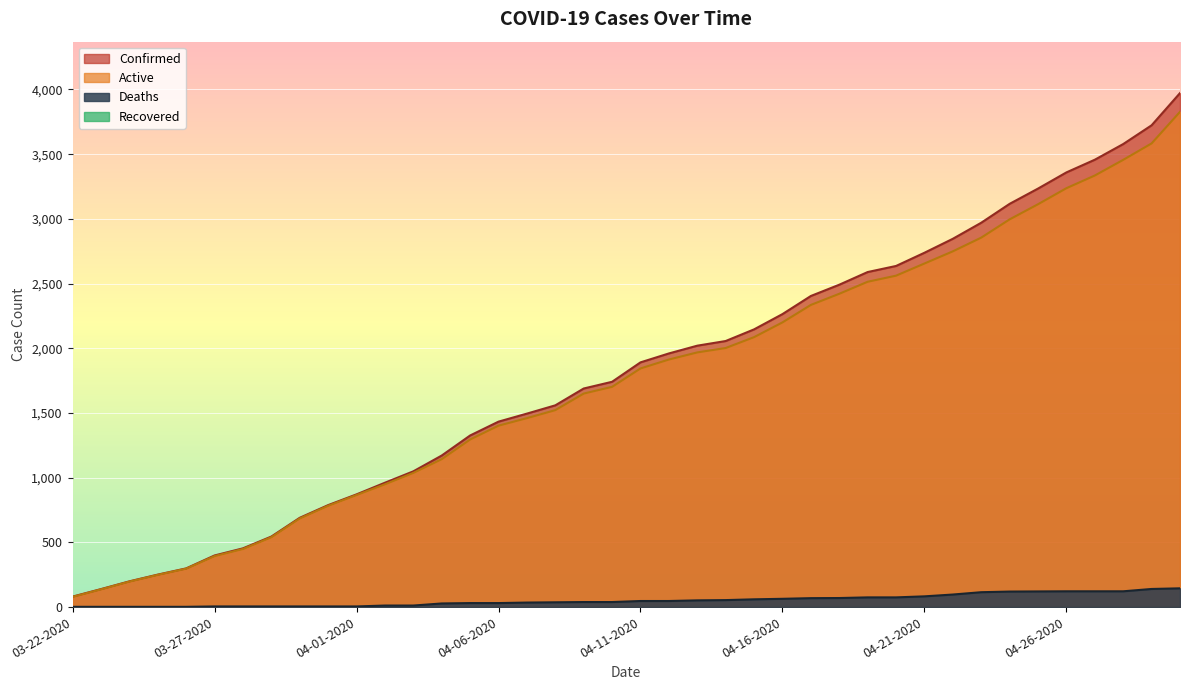

How many data points in Deaths are above 47?

18